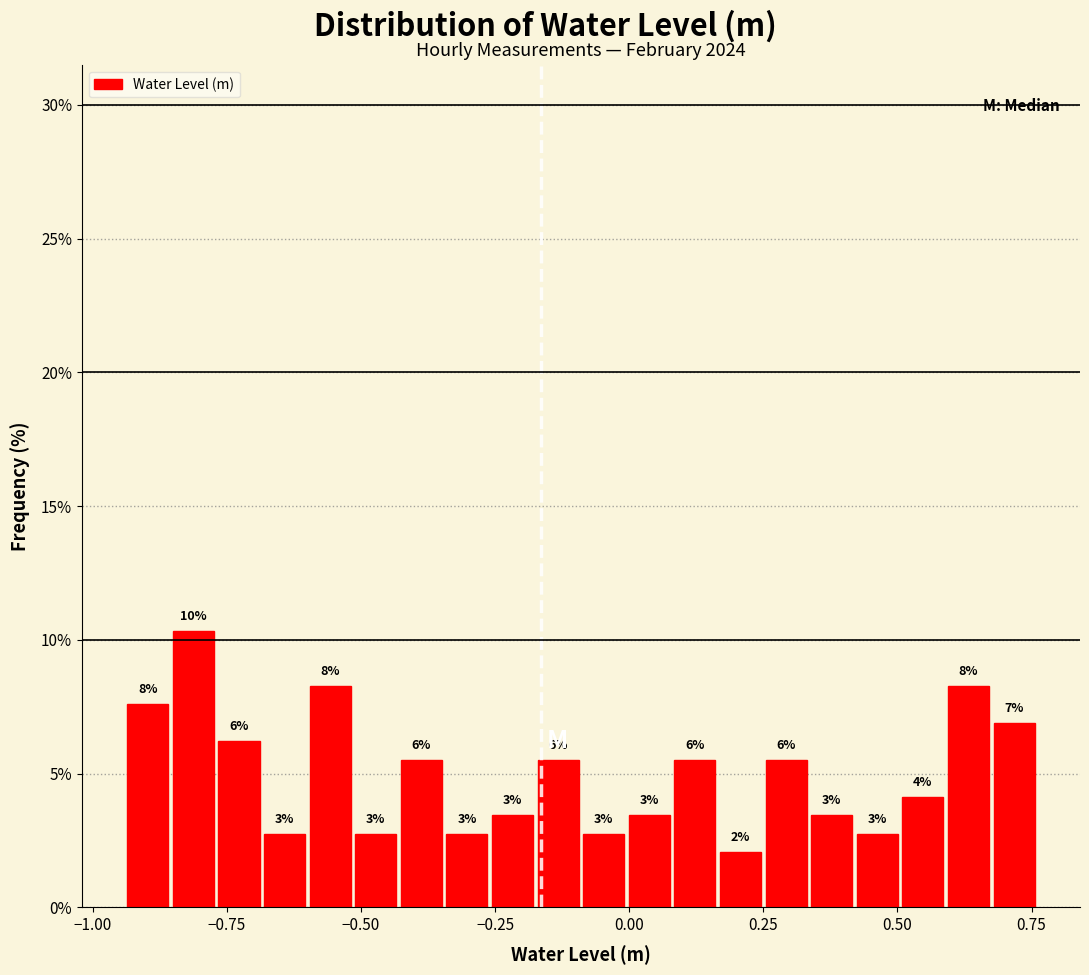

Around what value on the x-axis is the tallest bar? Give the approximate position of its centre, as read against the axis.

-0.80